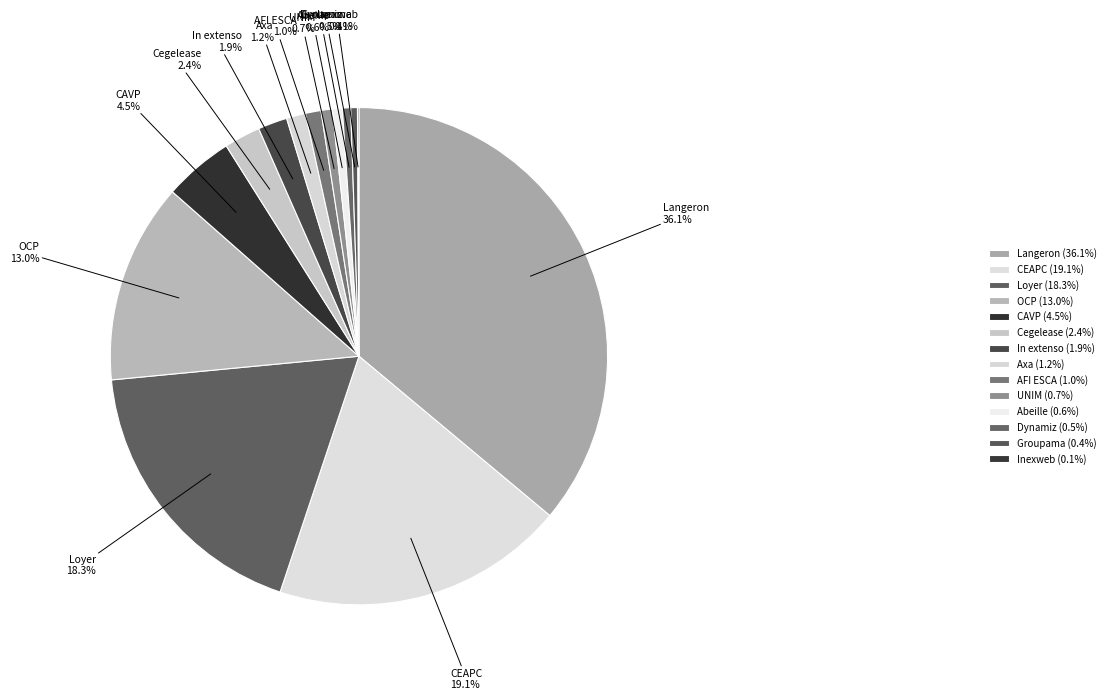

Is In extenso the majority of the pie?

No